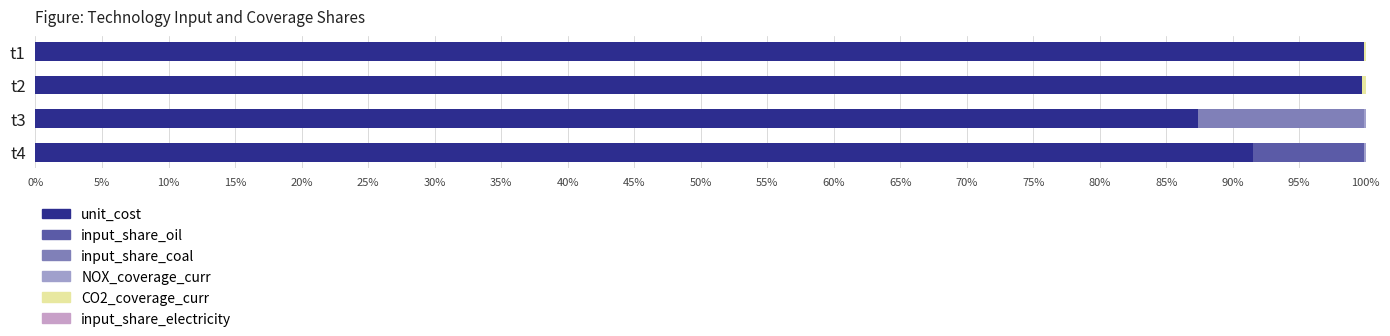

What is the maximum value for unit_cost?

99.9